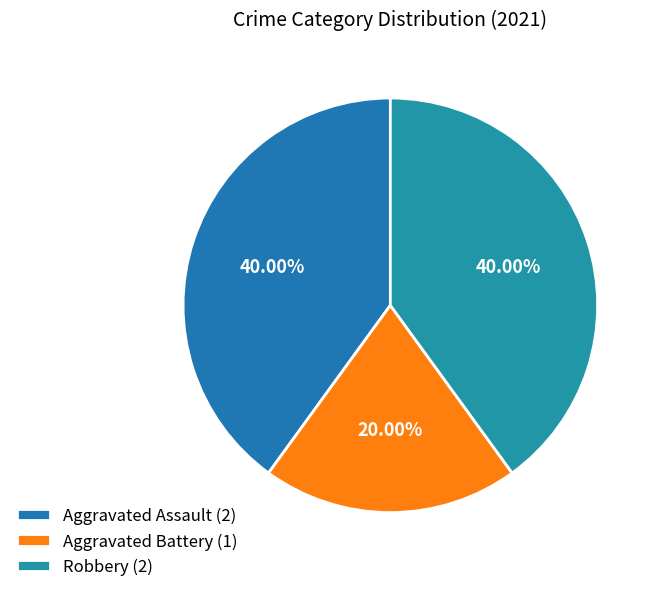

Which slice is the smallest?

Aggravated Battery